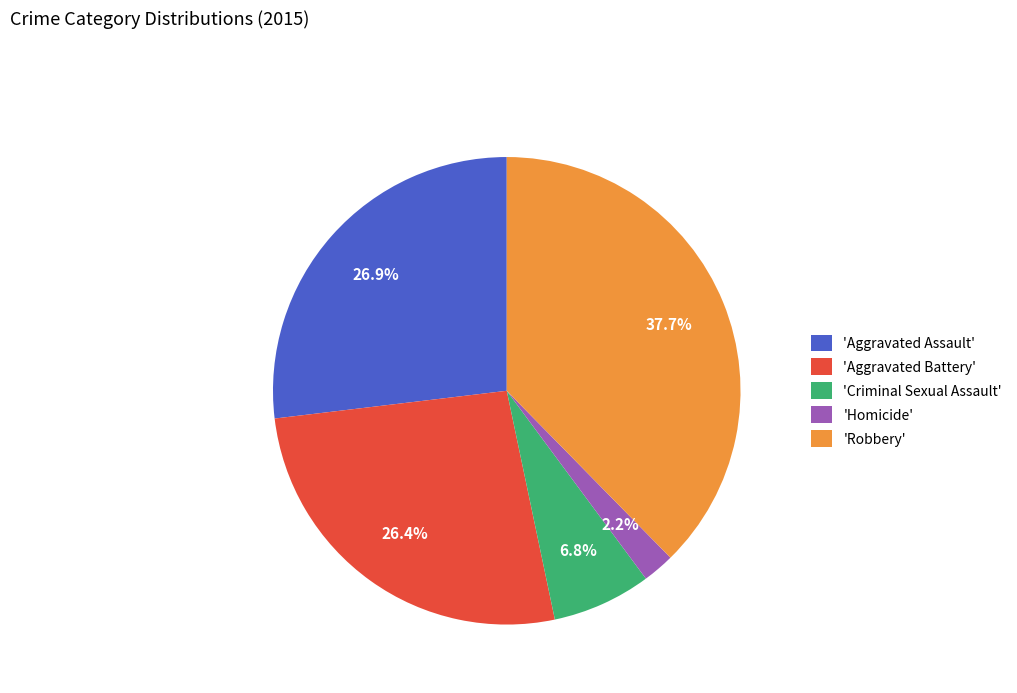

How much of the chart is everything except 'Criminal Sexual Assault'?

93.2%